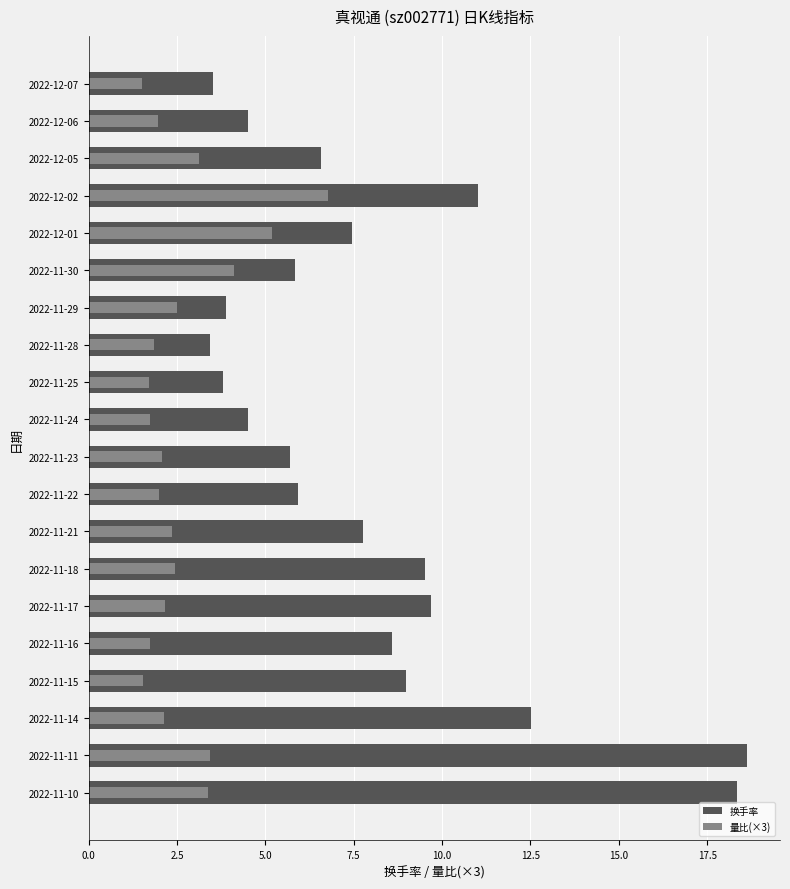

What position from the left is 2022-12-06?

2